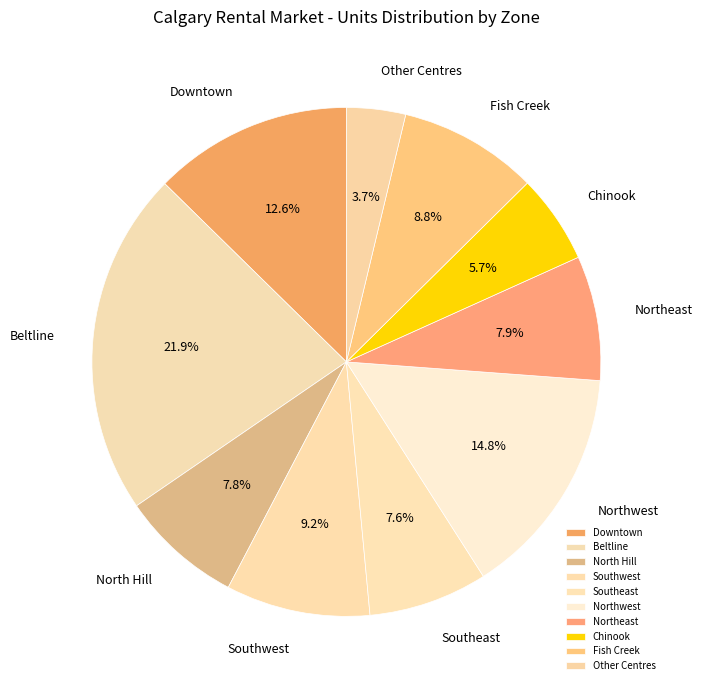

To the nearest percent, what percentage of the pie is Beltline?

22%